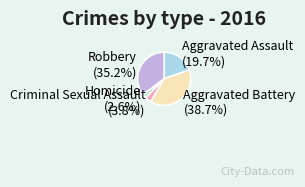

How much of the chart is everything except Aggravated Assault?

80.3%